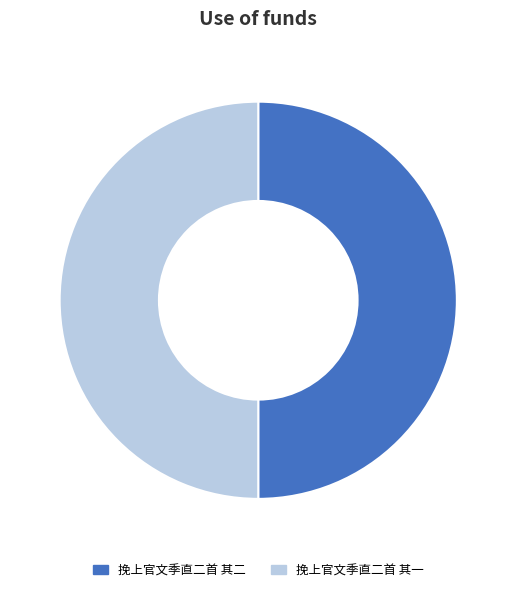

Approximately how many times larger is the value at 挽上官文季直二首 其一 compared to 挽上官文季直二首 其二?

1.0